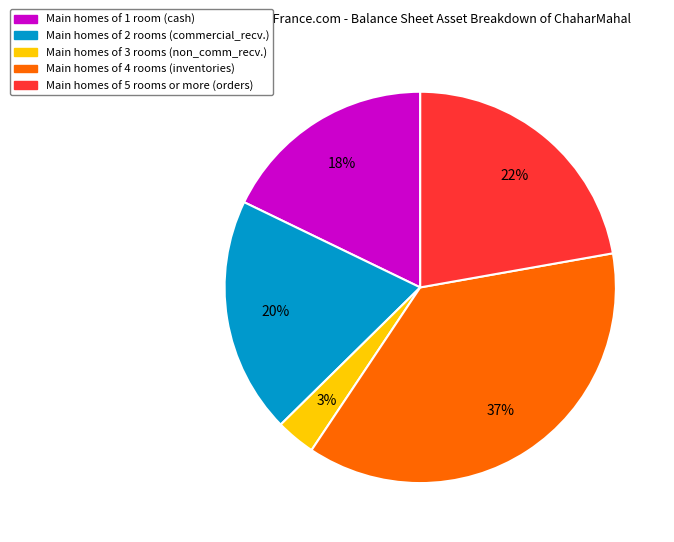

Is there any slice that represents more than half of the pie?

No